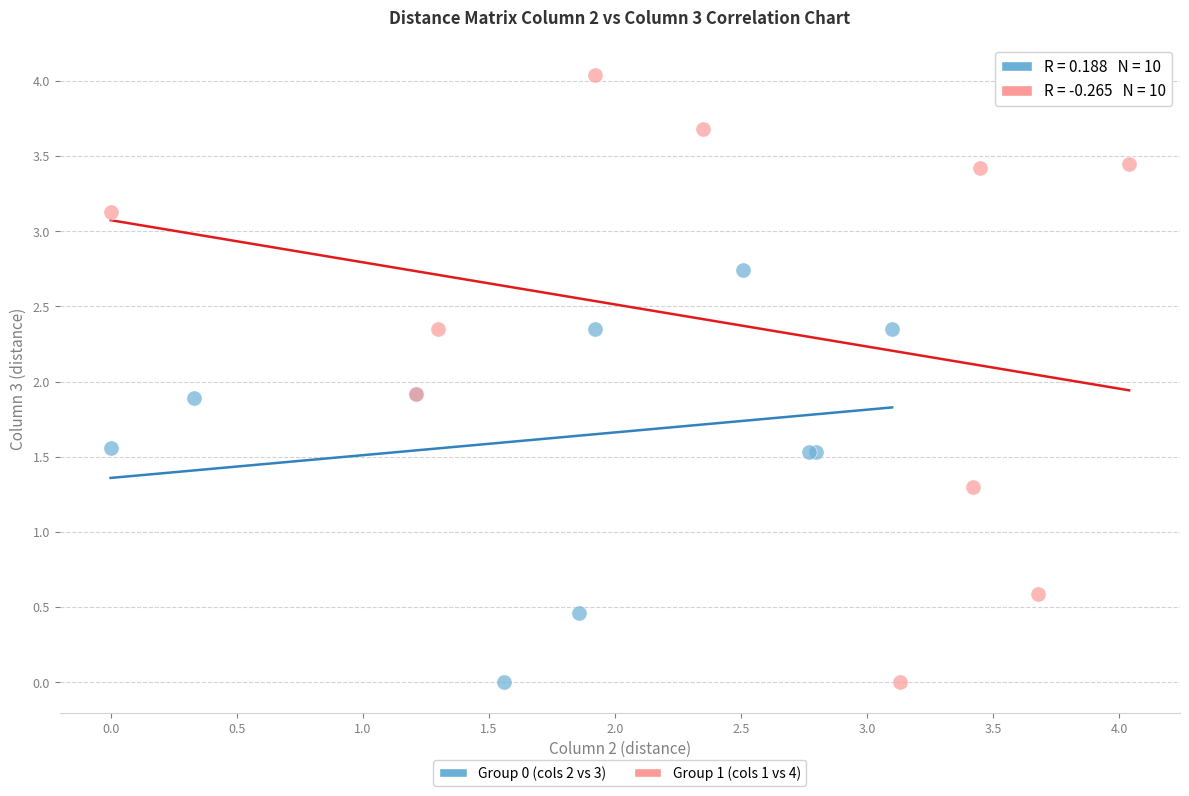

Which series reaches the maximum Y coordinate?

Group 1 (cols 1 vs 4)